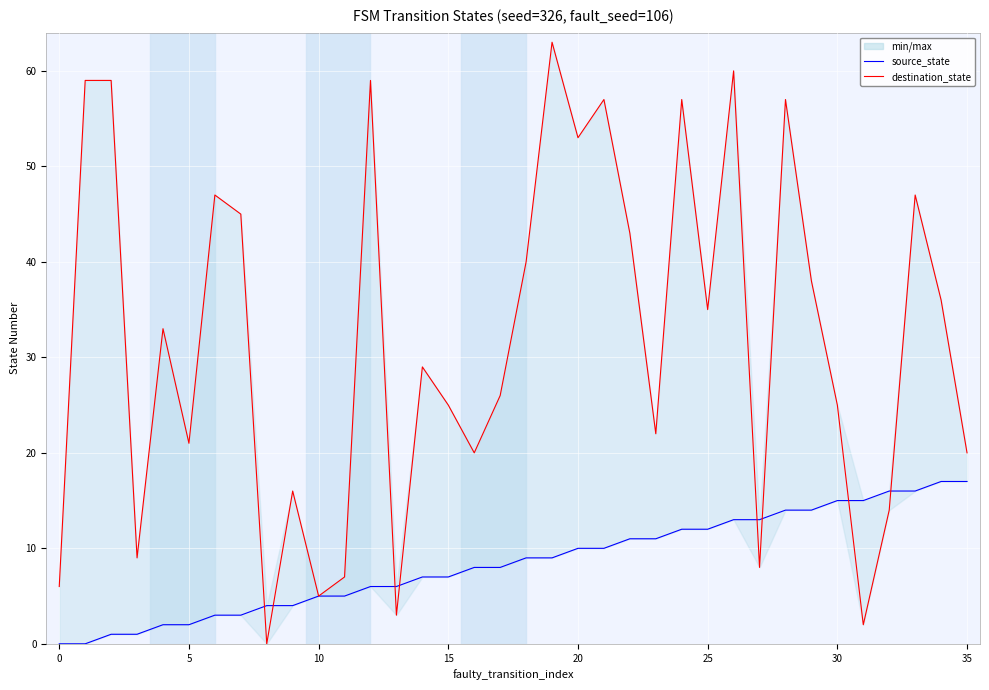

What is the approximate value of destination_state at 14, to the nearest 5?

30